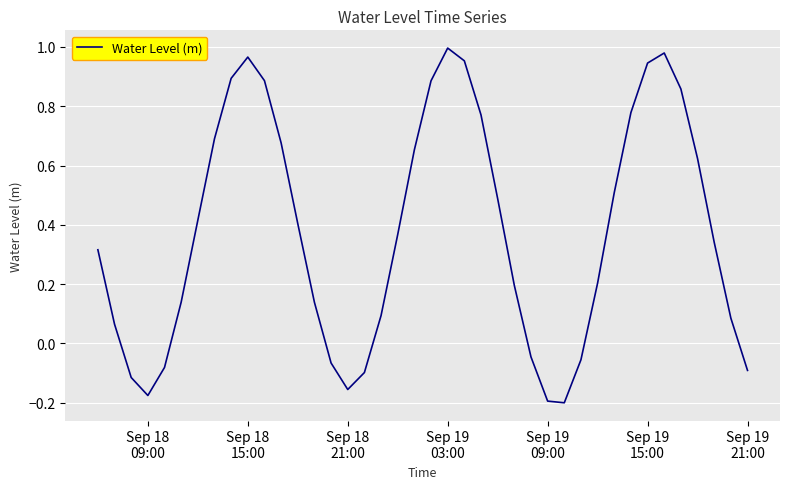

Does the chart display data point markers on the line(s)?

No